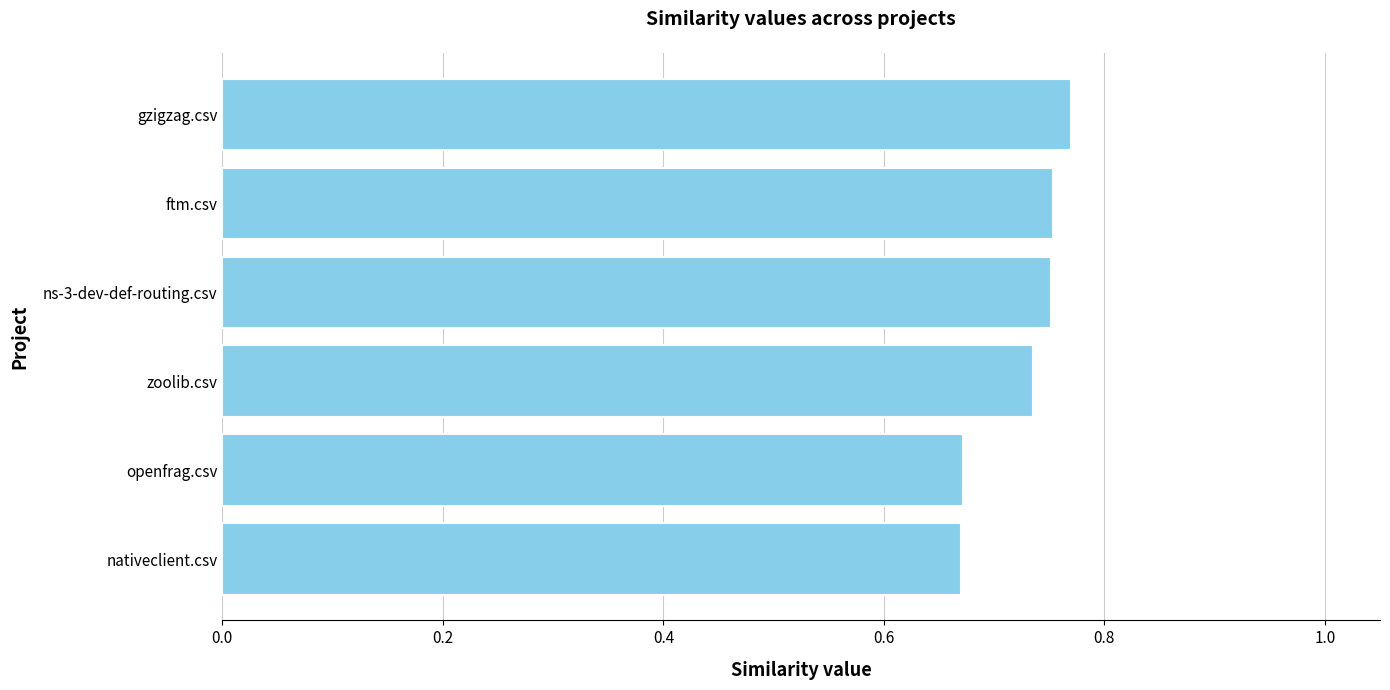

What is the difference between the second highest and minimum values?

0.1